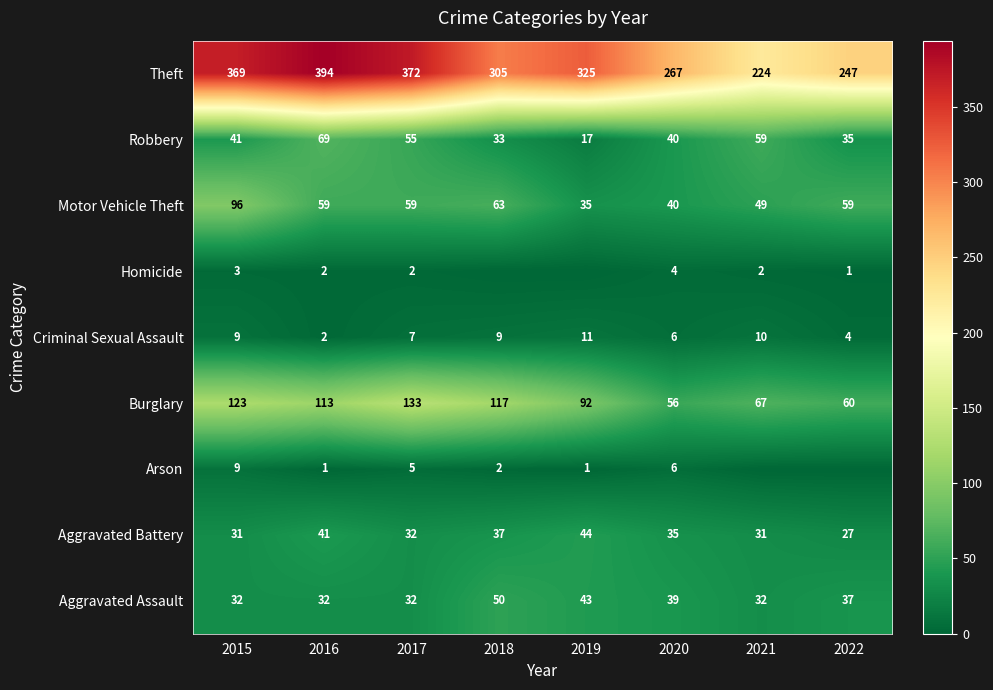

True or false: Criminal Sexual Assault has a value of 1 at 2016.

False